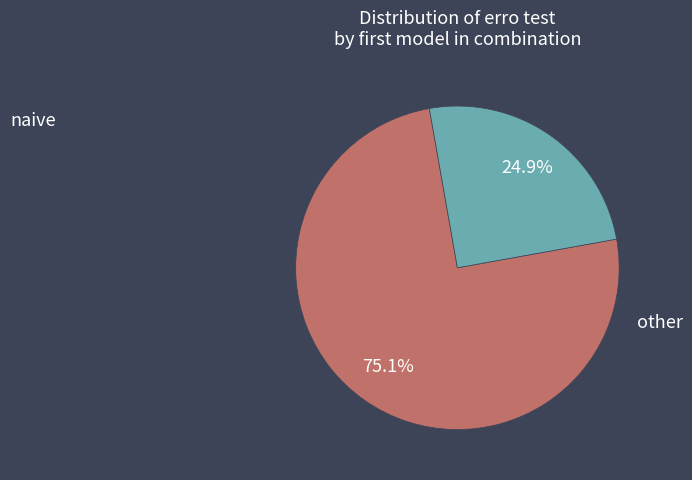

Is there a majority slice in this chart?

Yes